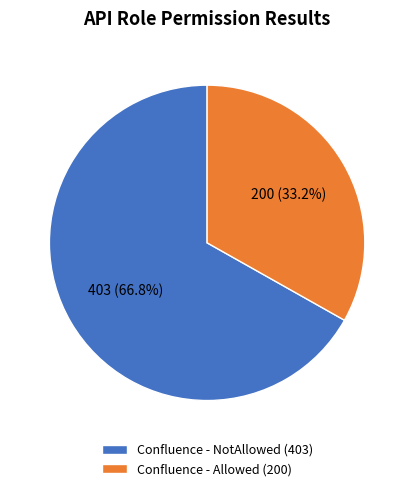

How many segments does this pie chart have?

2